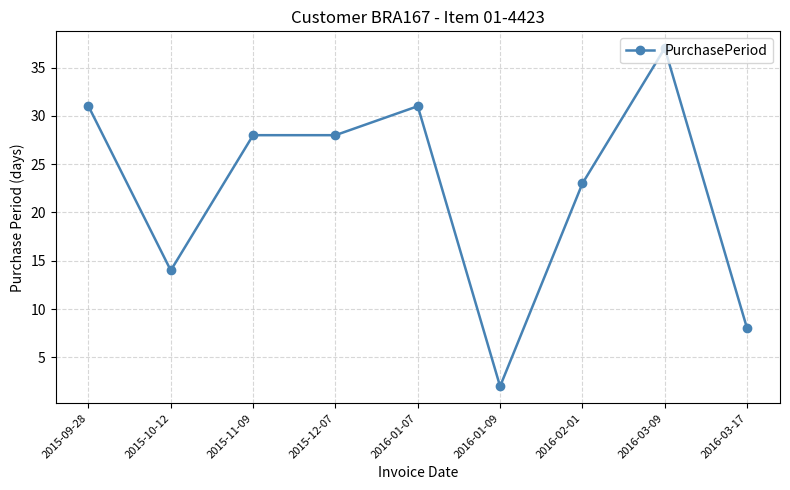

What is the ratio of the value at 2016-01-09 to the value at 2015-11-09?

0.1